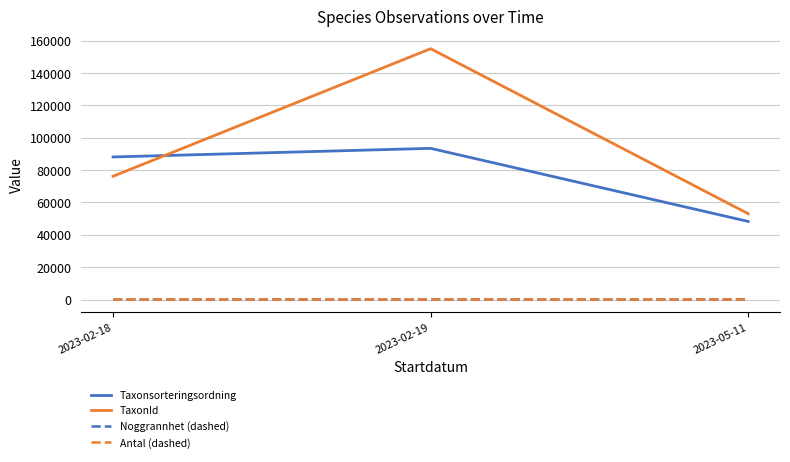

Is the value of Taxonsorteringsordning at 2023-02-18 greater than the value of Noggrannhet (dashed) at 2023-05-11?

Yes